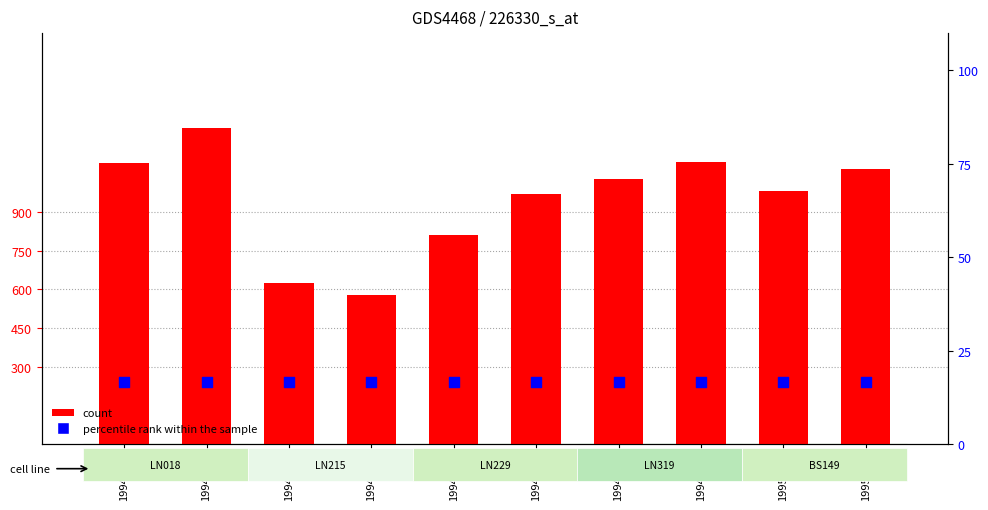

Which series has the largest Y range (max minus min)?

count